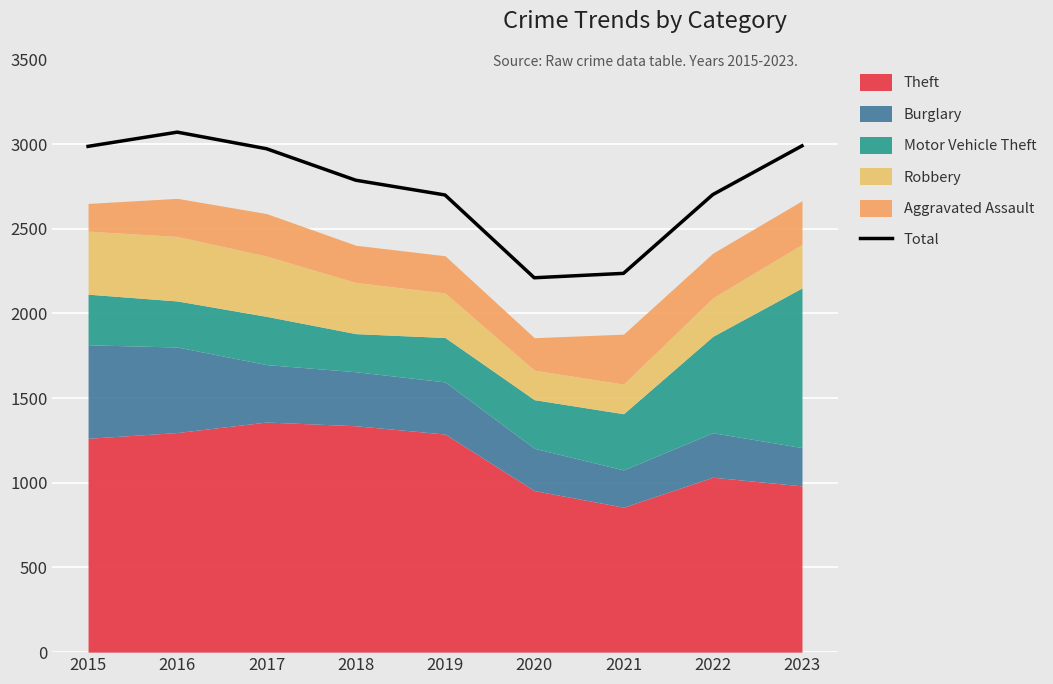

Count the number of values greater than 2787.

4